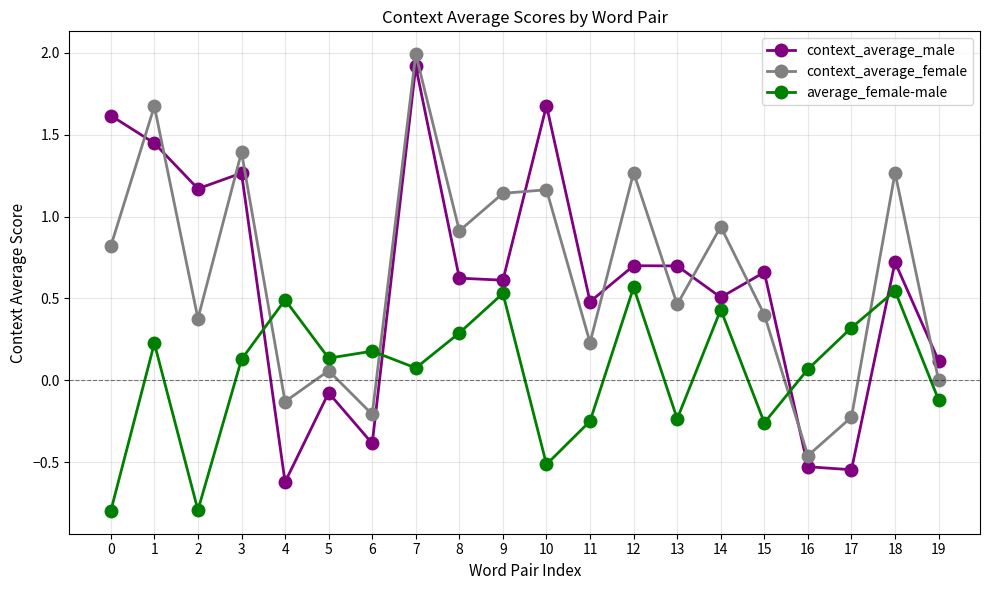

What is the value of the context_average_female point at the 8th from the left?

2.0